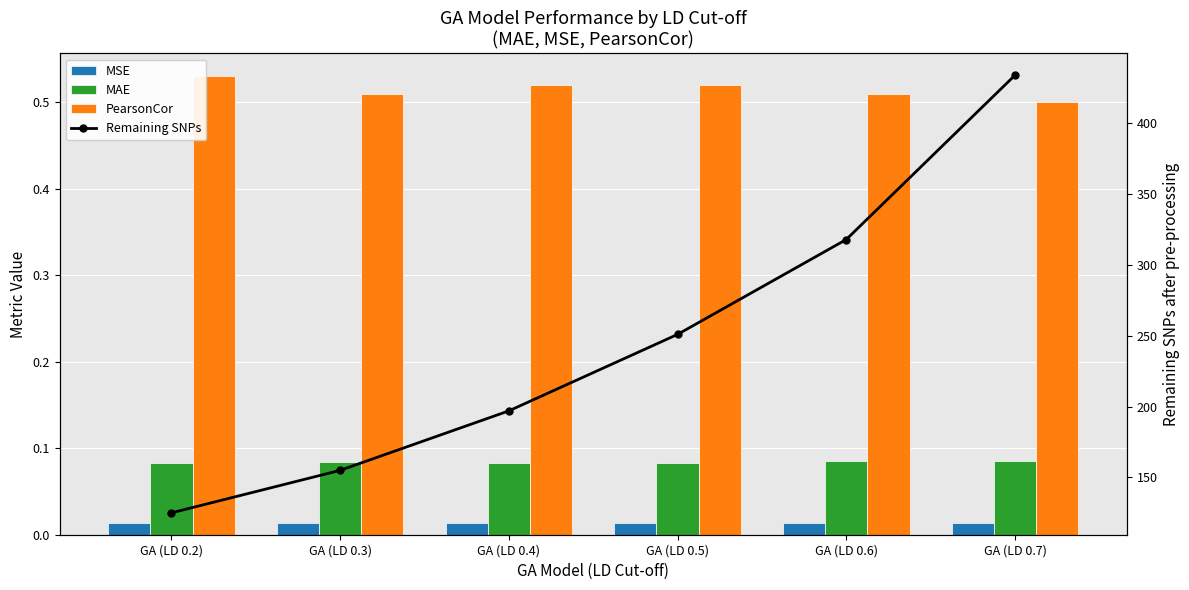

At which category is the sum across all series the highest?

GA (LD 0.7)